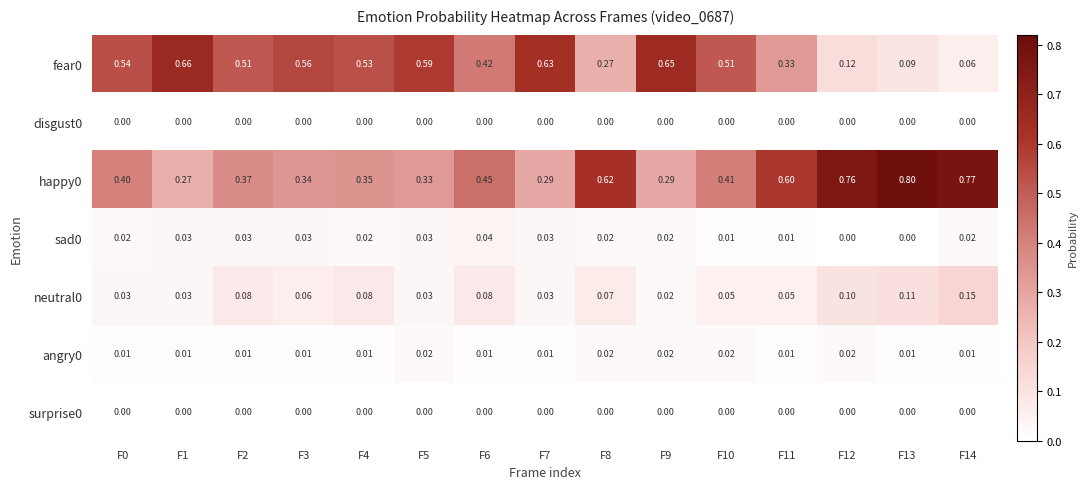

Is the value of fear0 at F6 greater than the value of angry0 at F9?

Yes